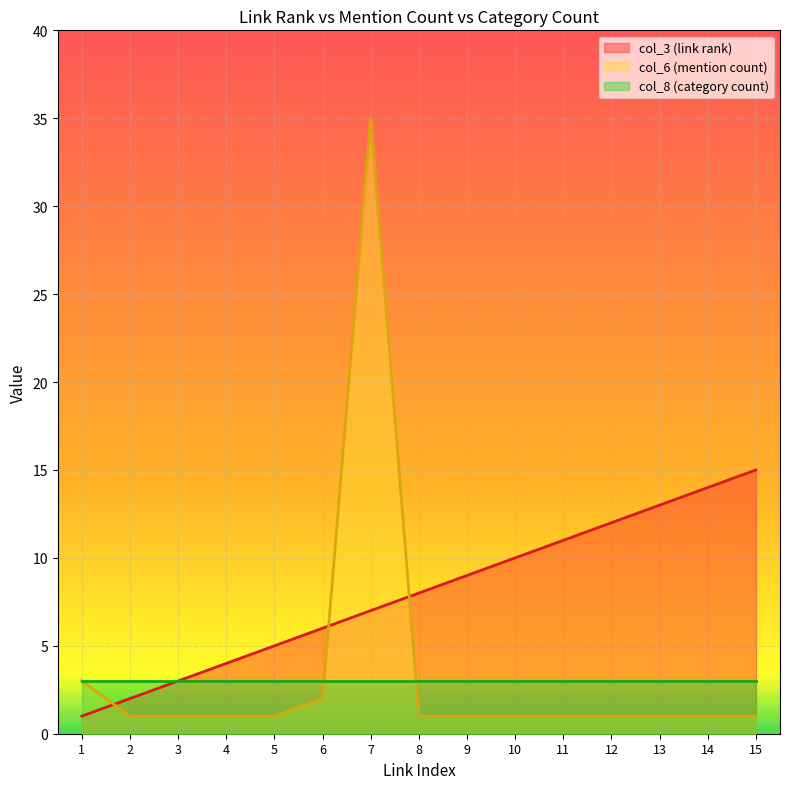

True or false: col_3 (link rank) has a value of 21 at 12.

False